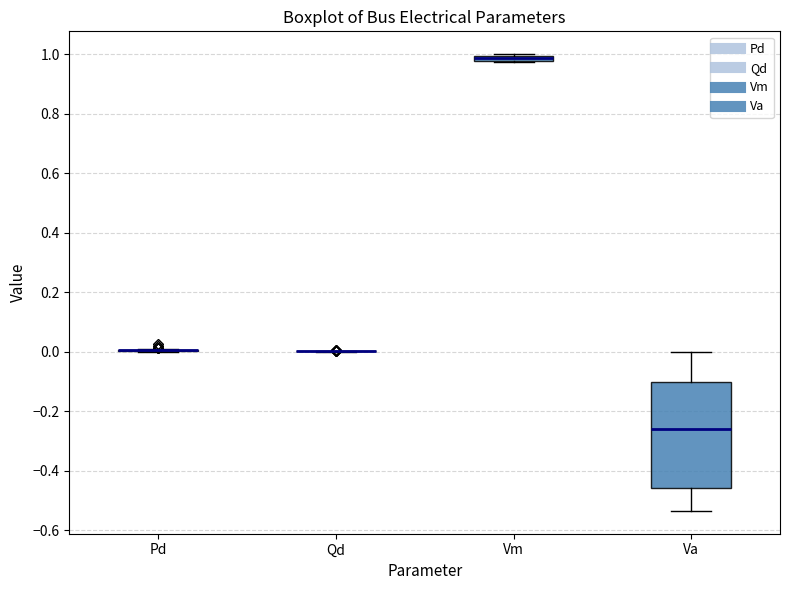

Where is the upper edge of the box for Va on the y-axis? The values are not printed on the chart, so give them approximately, as read against the axis.

-0.10